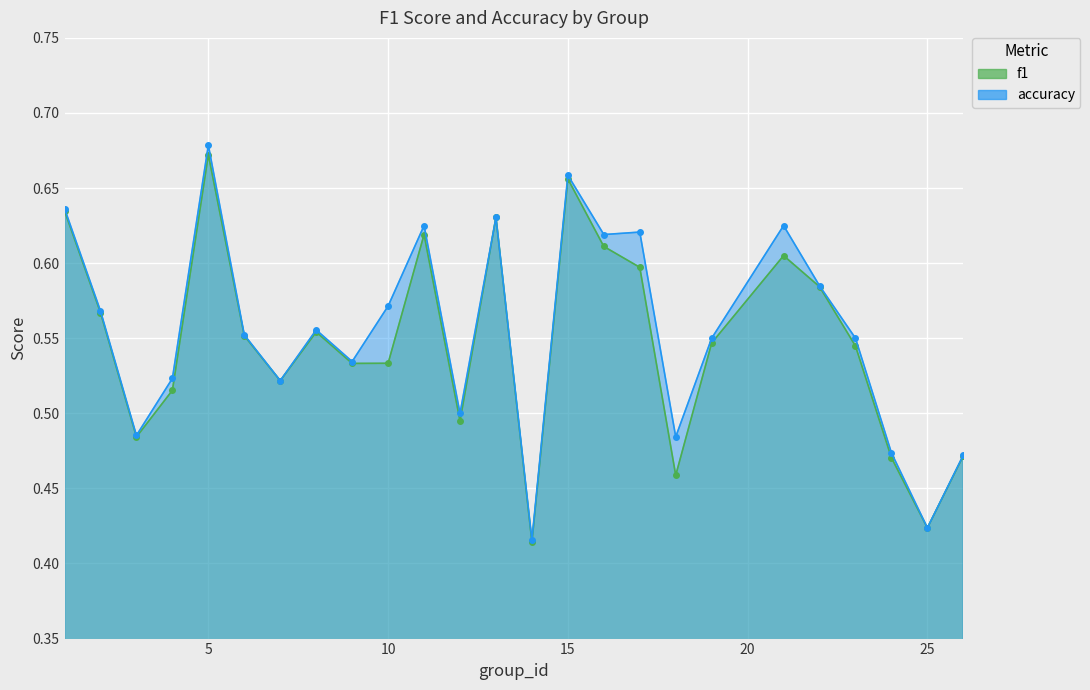

Rank the series at 15 from lowest to highest value.

f1_line, accuracy_line